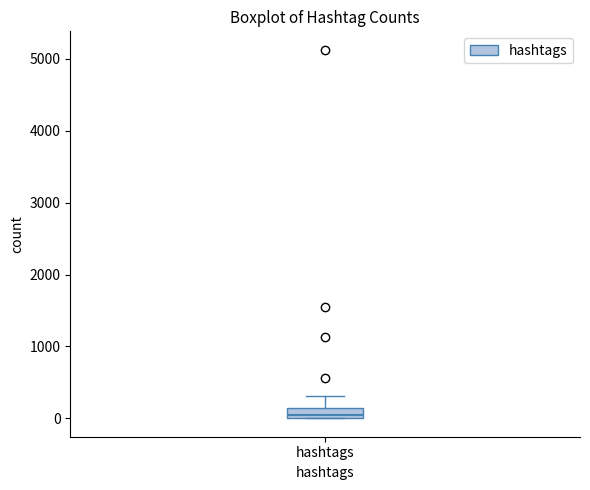

Where is the upper edge of the box for hashtags on the y-axis? The values are not printed on the chart, so give them approximately, as read against the axis.

100